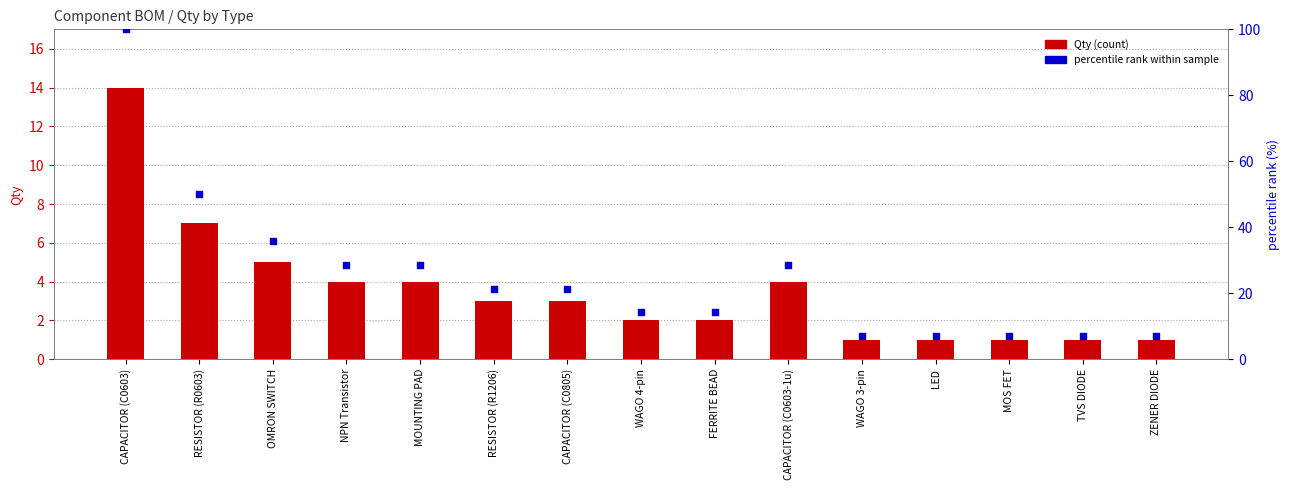

What are all the series names shown in the legend?

Qty (count), percentile rank within sample